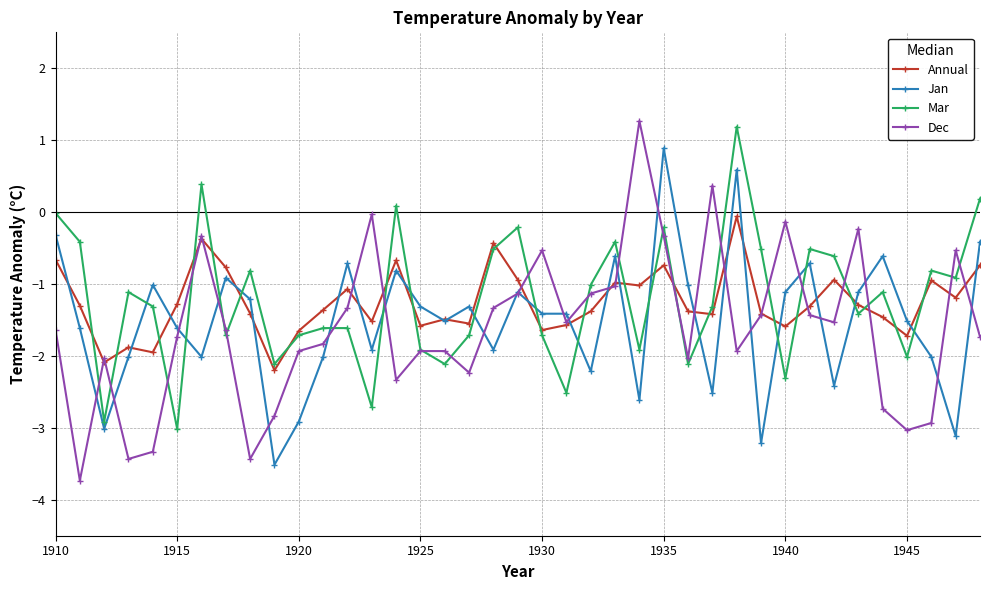

True or false: Jan and Mar cross at least once.

True